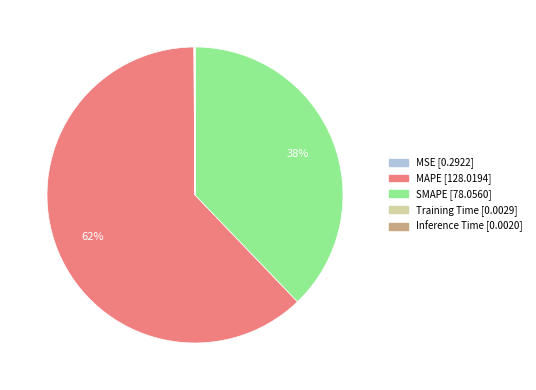

The SMAPE slice represents 38% of the pie. True or false?

True